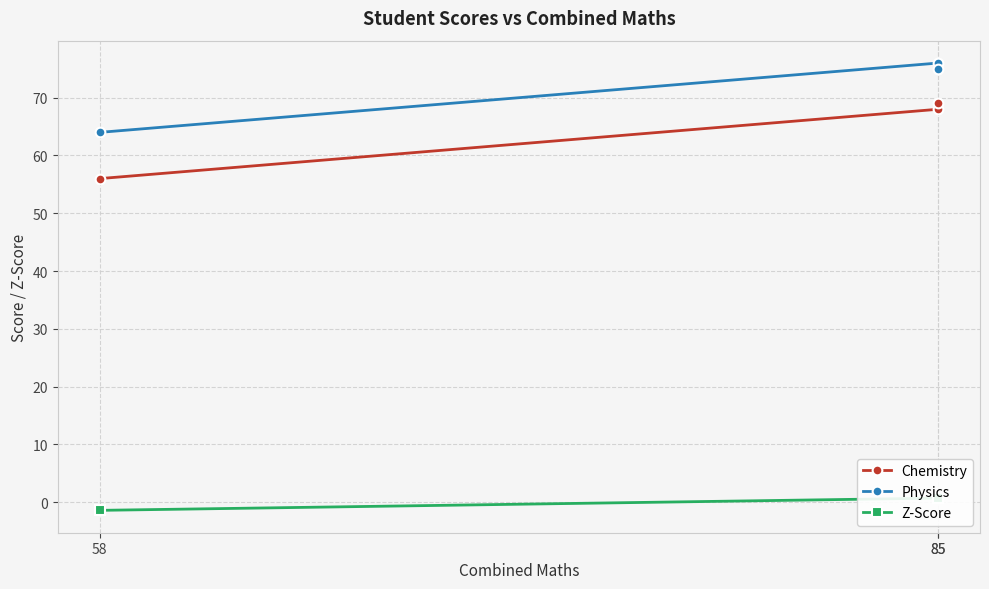

Which label corresponds to the largest value in the chart?

85